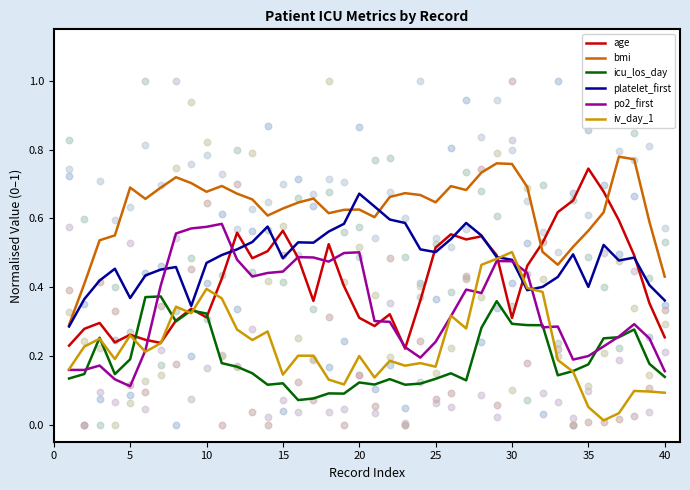

At how many categories does at least one series exceed 0?

40